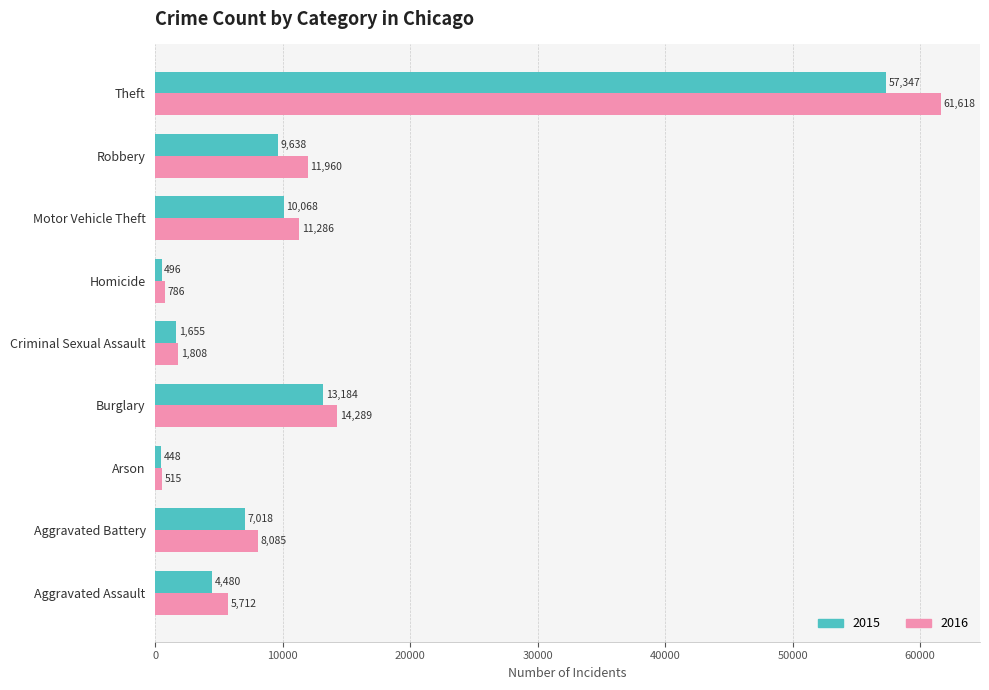

List the series in order of their overall mean, highest first.

2016, 2015